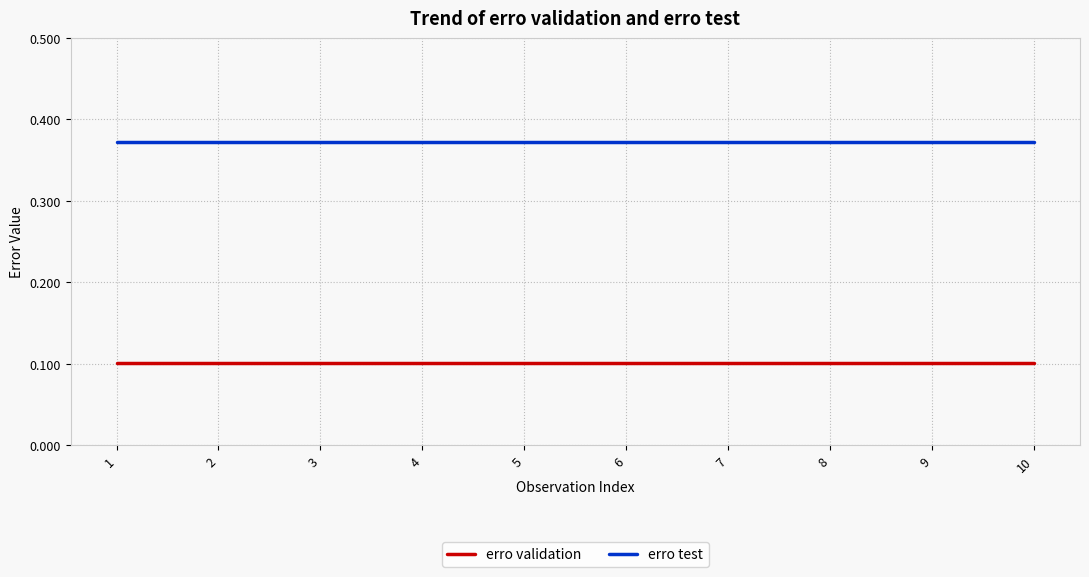

What is the sum of the erro validation values at 6 and 2?

0.2